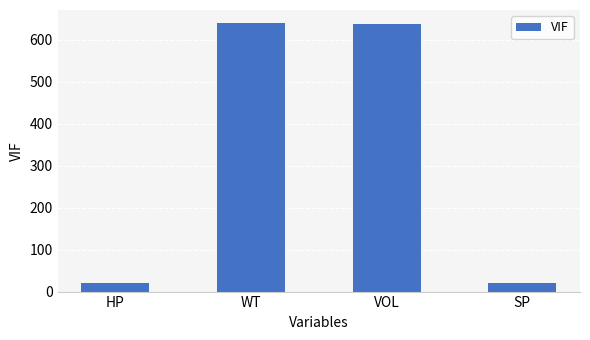

What is the label of the 2nd bar from the left?

WT